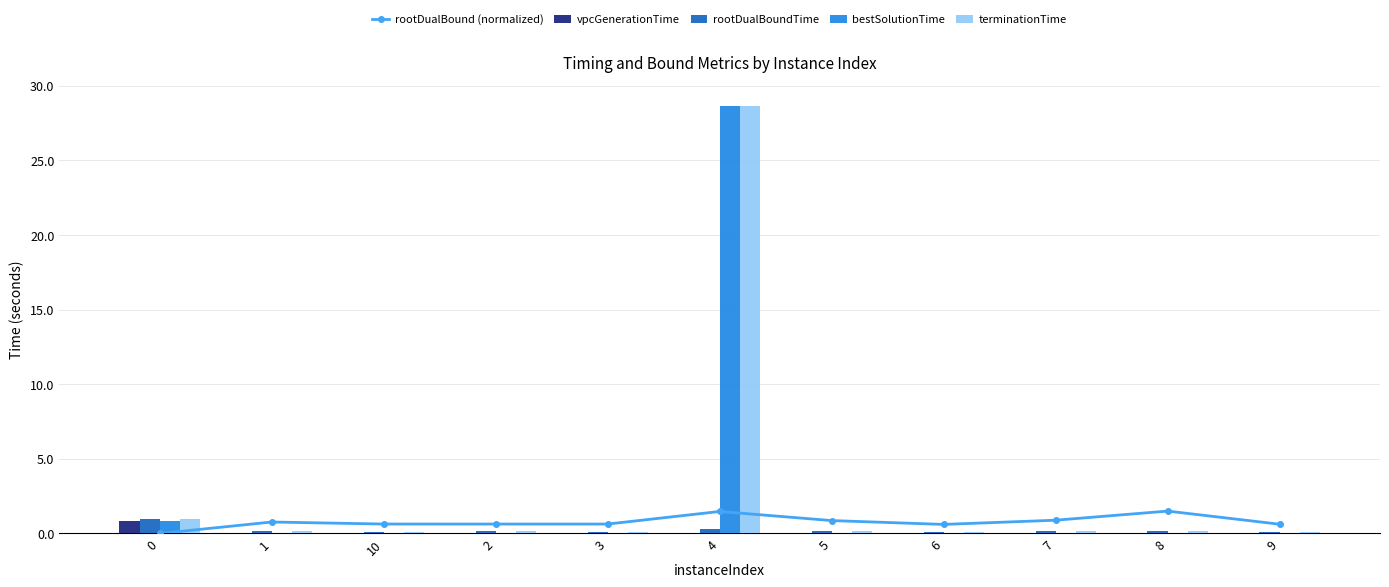

Are the bars grouped side by side (vs. stacked)?

Yes